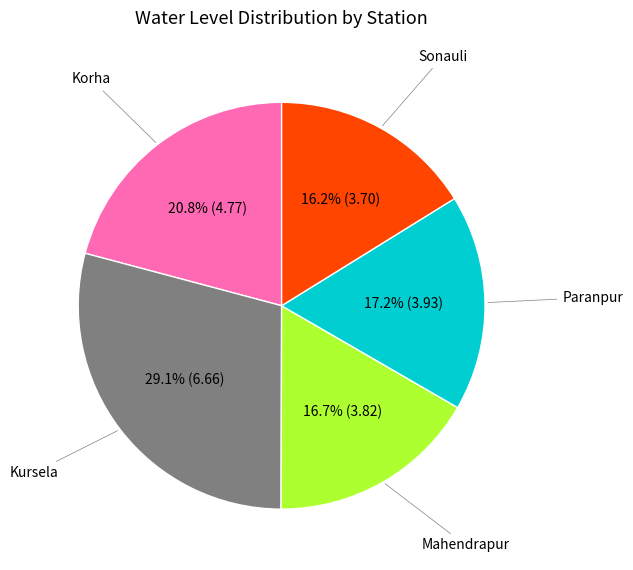

Approximately how many times larger is the value at Kursela compared to Korha?

1.4